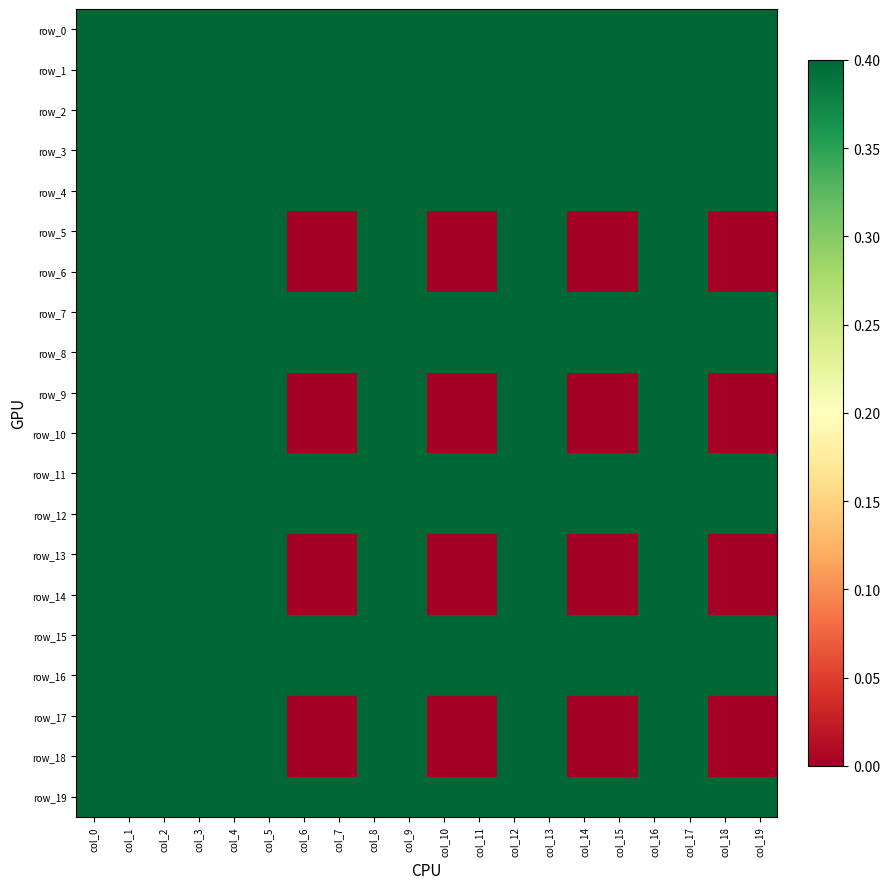

Rank the series at col_10 from highest to lowest value.

row_0, row_1, row_2, row_3, row_4, row_7, row_8, row_11, row_12, row_15, row_16, row_19, row_5, row_6, row_9, row_10, row_13, row_14, row_17, row_18